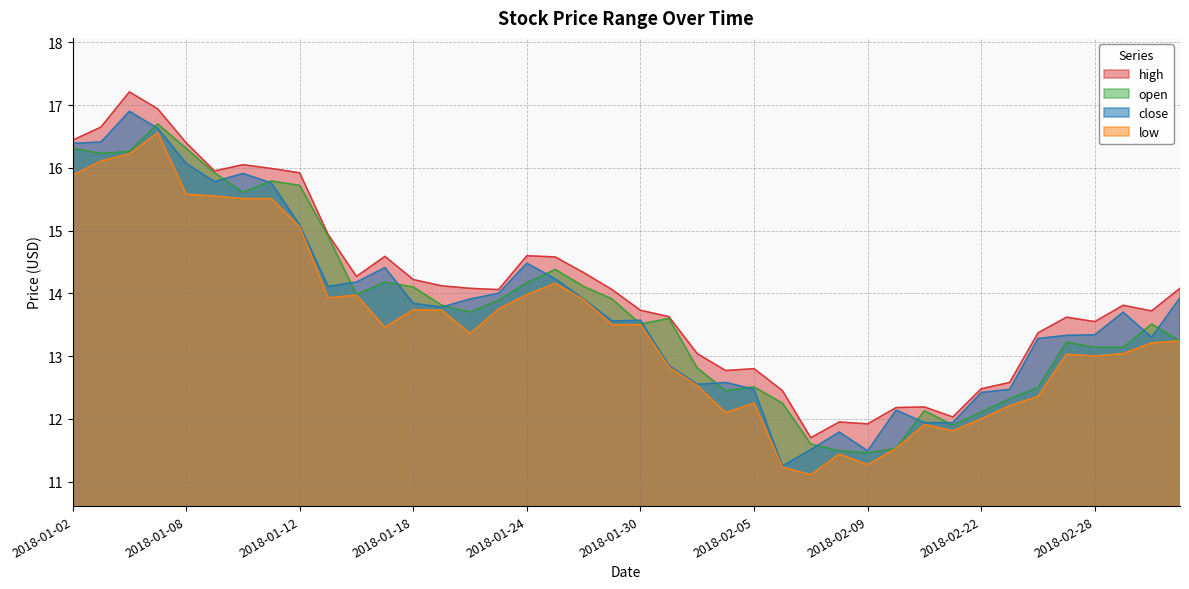

What is the sum of all high values?

563.0